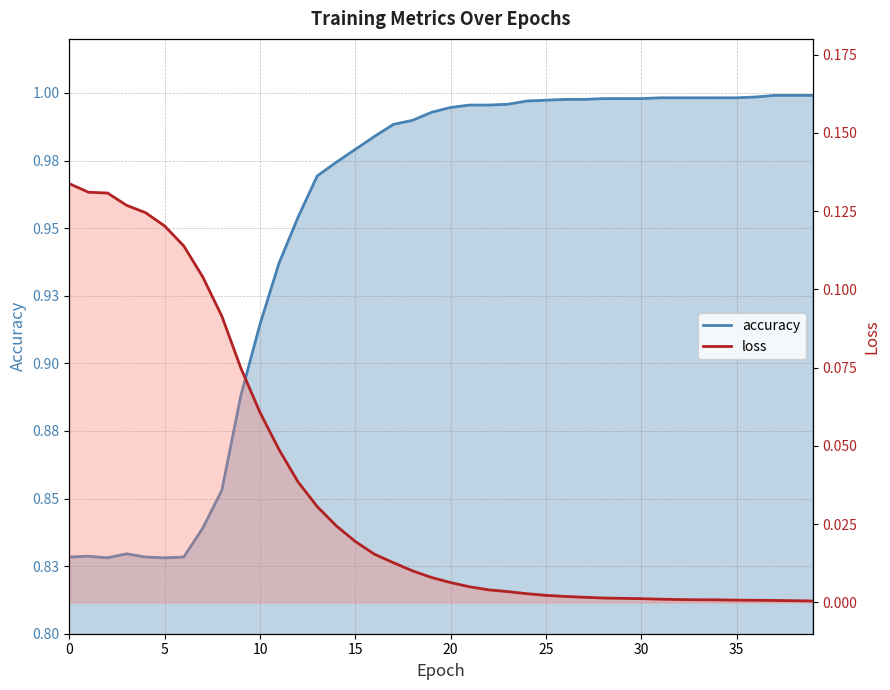

True or false: accuracy and loss intersect in this chart.

False